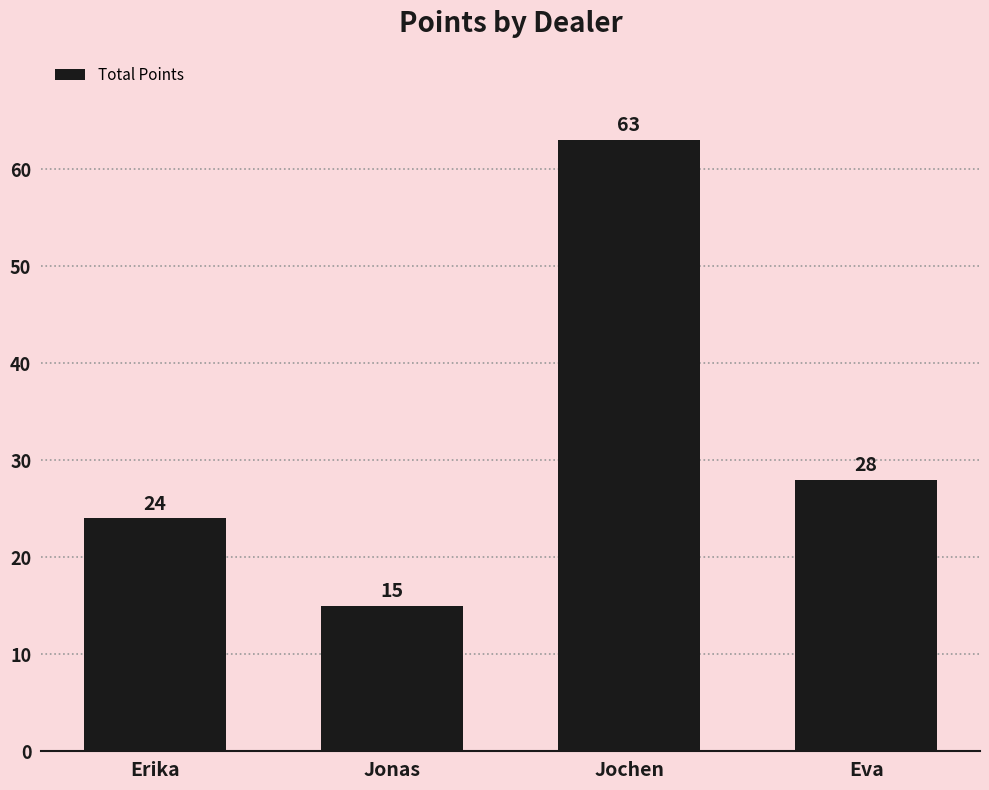

Reading left to right, what are all the values shown in this chart?

Erika=24	Jonas=15	Jochen=63	Eva=28